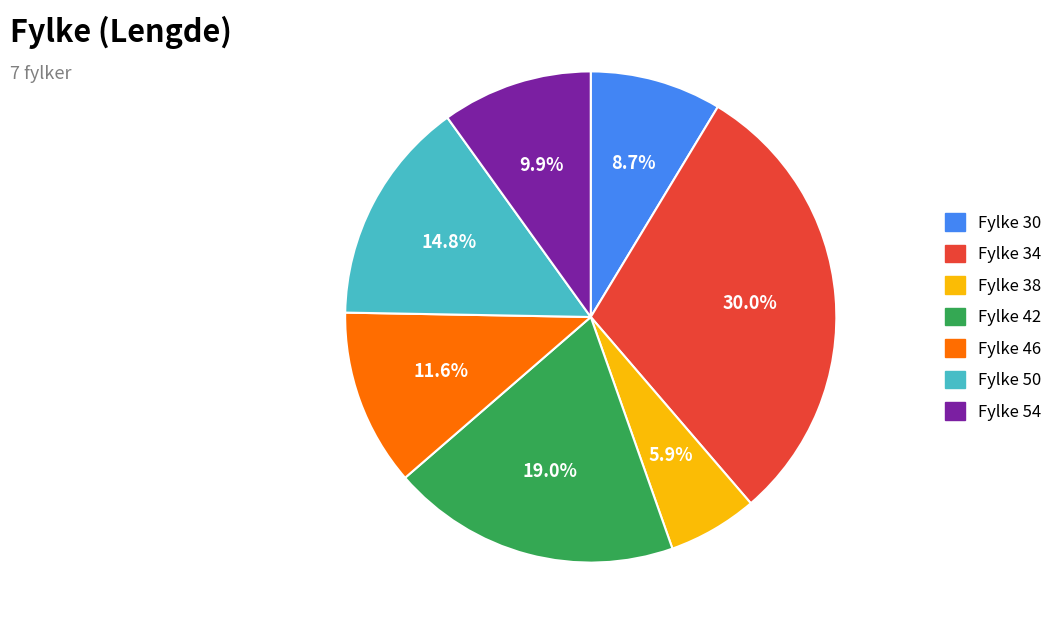

Is there a majority slice in this chart?

No